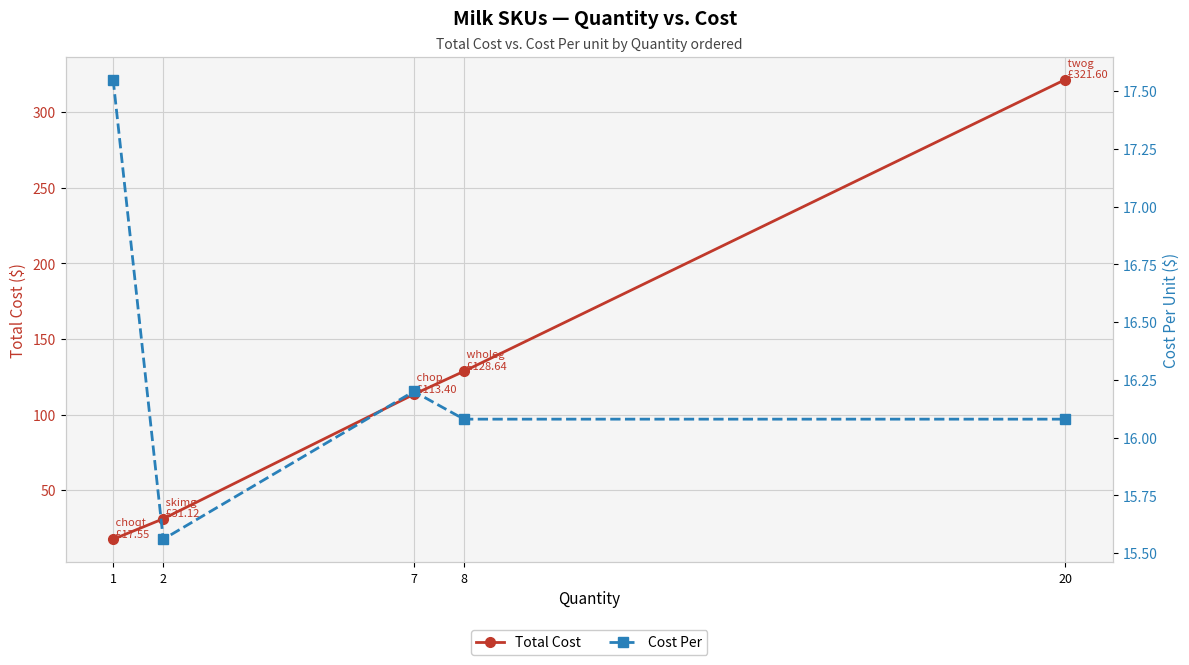

Which series changed the most between 2 and 8?

Total Cost